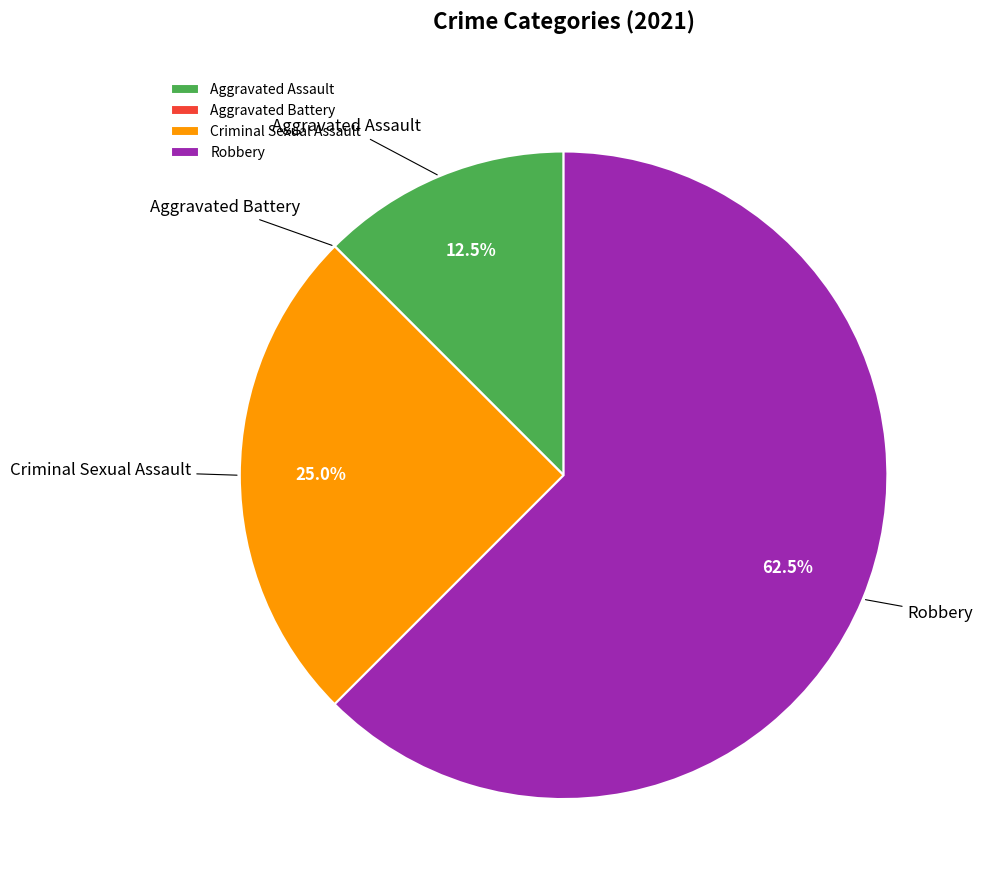

Does Criminal Sexual Assault account for over 50% of the chart?

No